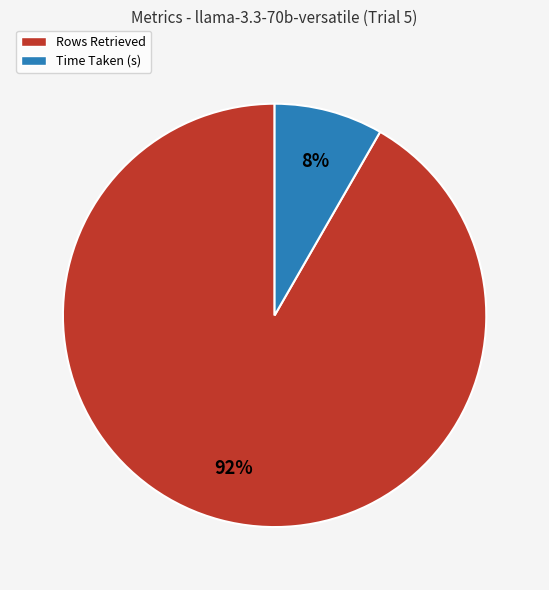

Does Rows Retrieved represent more than half of the total?

Yes